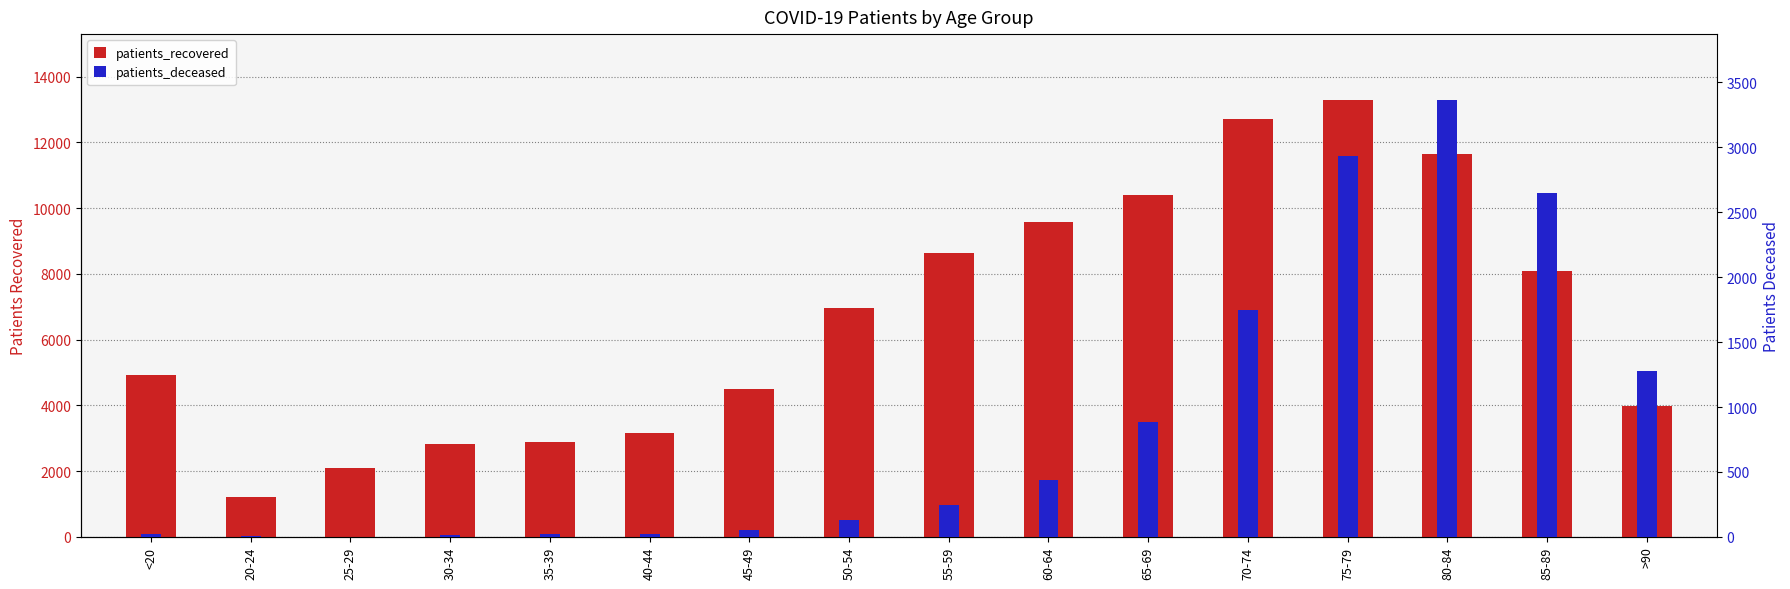

How many bars are there in each group?

2